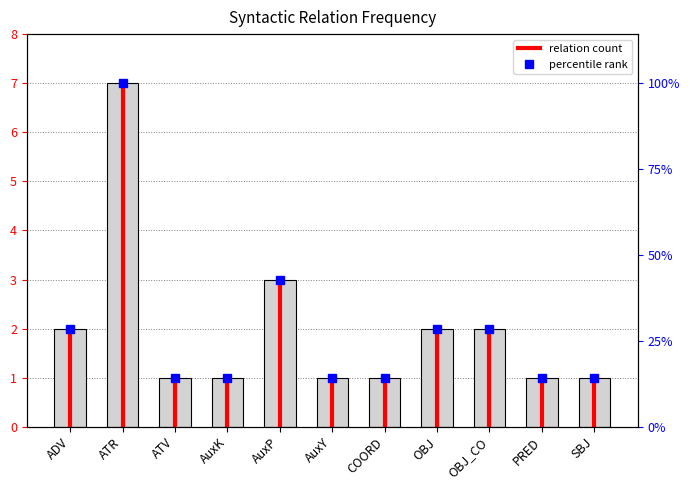

List the labels in order of value, largest first.

ATR, AuxP, ADV, OBJ, OBJ_CO, ATV, AuxK, AuxY, COORD, PRED, SBJ